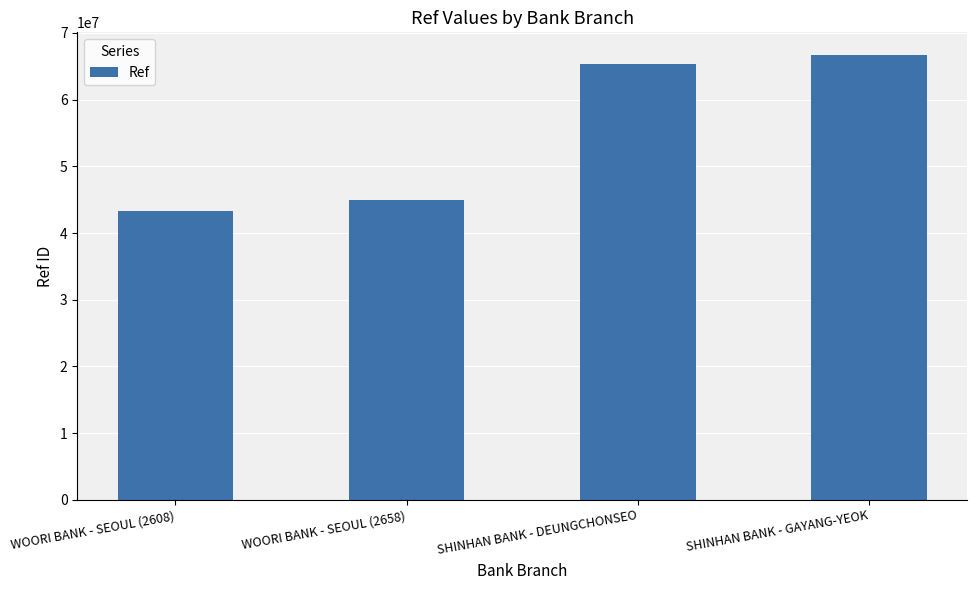

What is the value of the 2nd bar from the left?

44997373